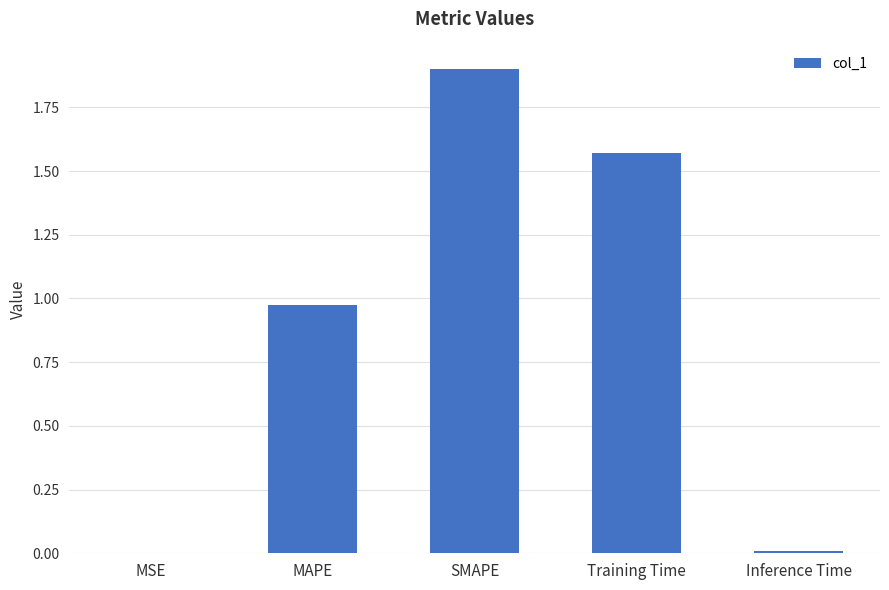

Are the bars horizontal?

No